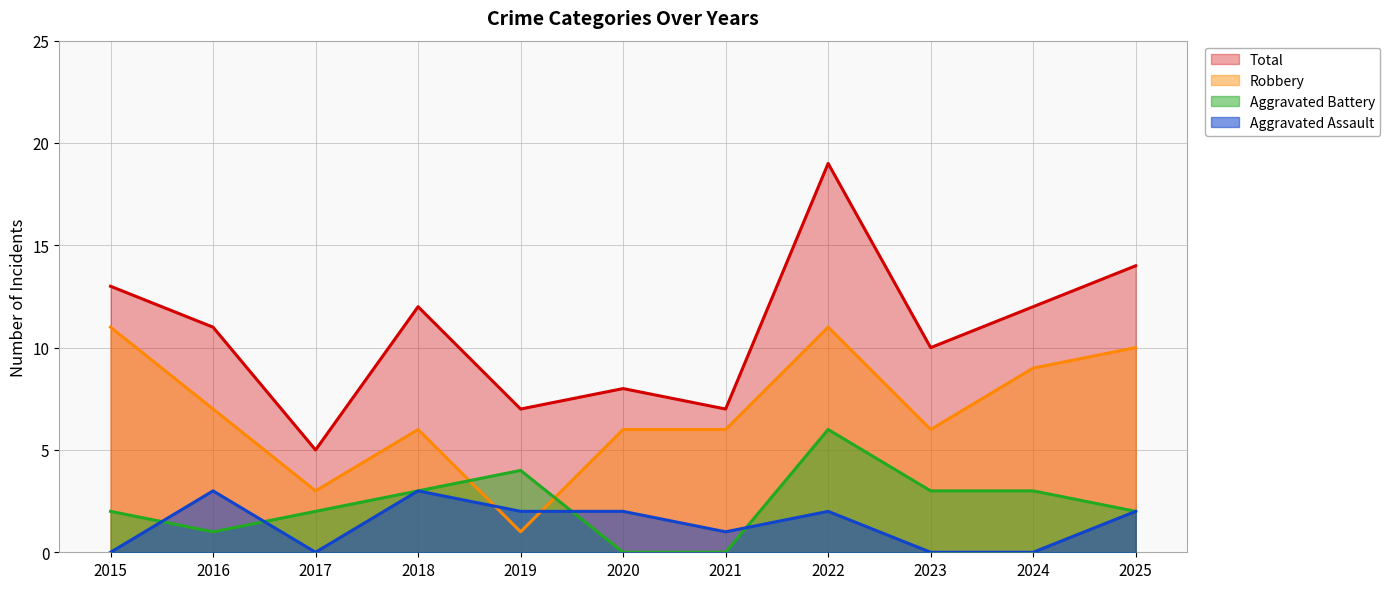

How many data points in Total are less than 11?

5